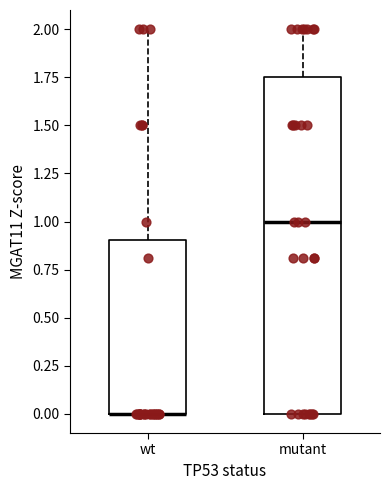

Reading left to right, read every box against the y-axis: the position of its median line, the range the box covers, and the ends of its whiskers. The values are not printed on the chart, so give them approximately, as read against the axis.

wt: median 0.00 (drawn on the box's lower edge), box 0.00 to 0.90, whiskers 0.00 to 2.00
mutant: median 1.00, box 0.00 to 1.75, whiskers 0.00 to 2.00